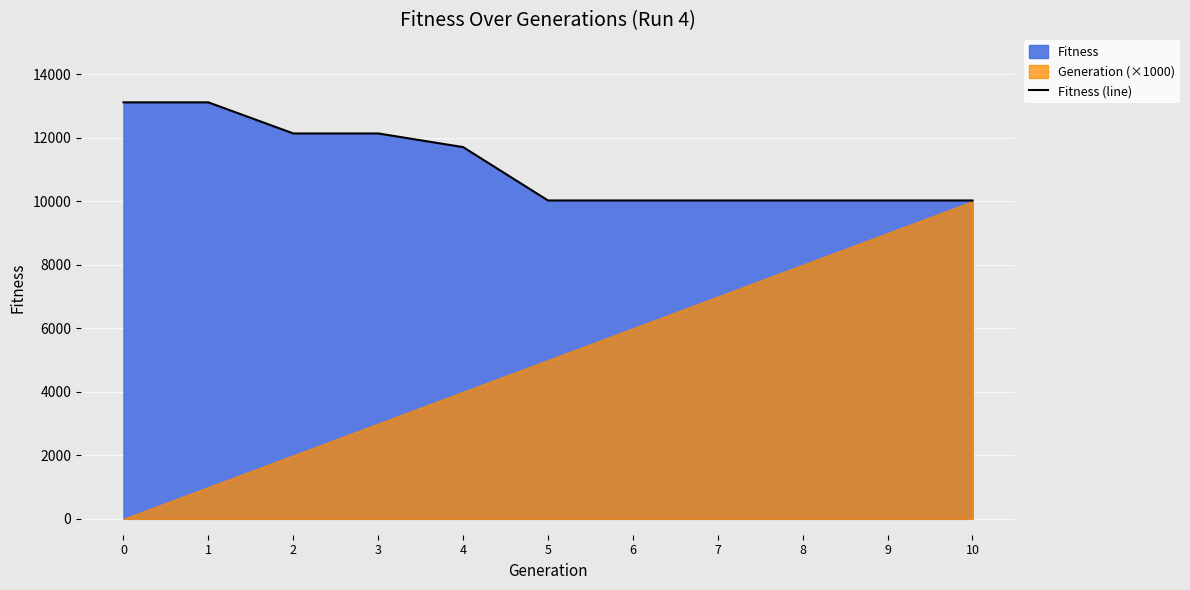

What is the minimum value shown in the chart?

10027